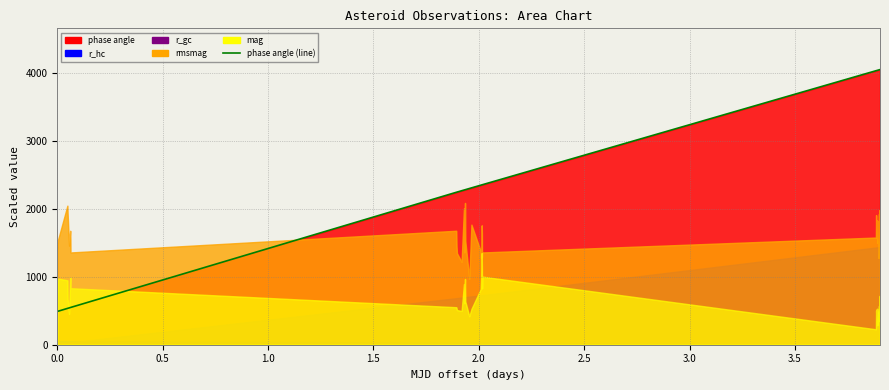

What is the value of the 23rd point from the left?

2355.6